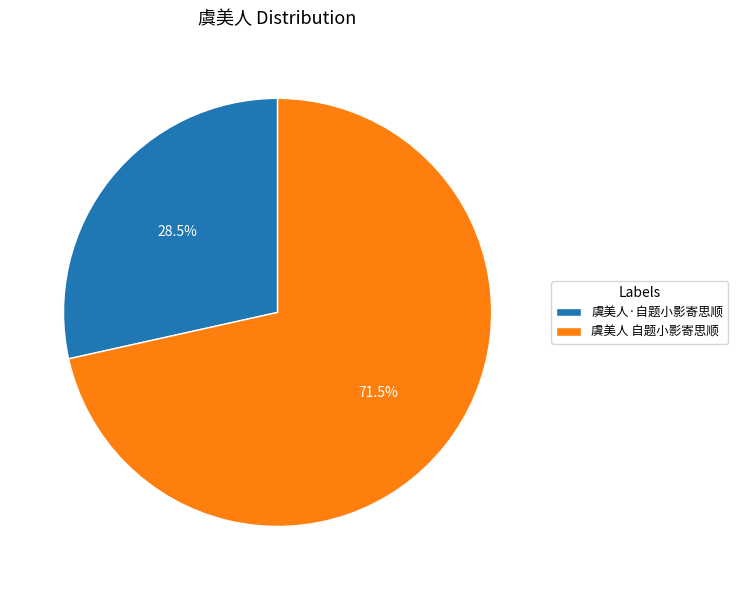

What is the largest slice in the pie chart?

虞美人 自题小影寄思顺